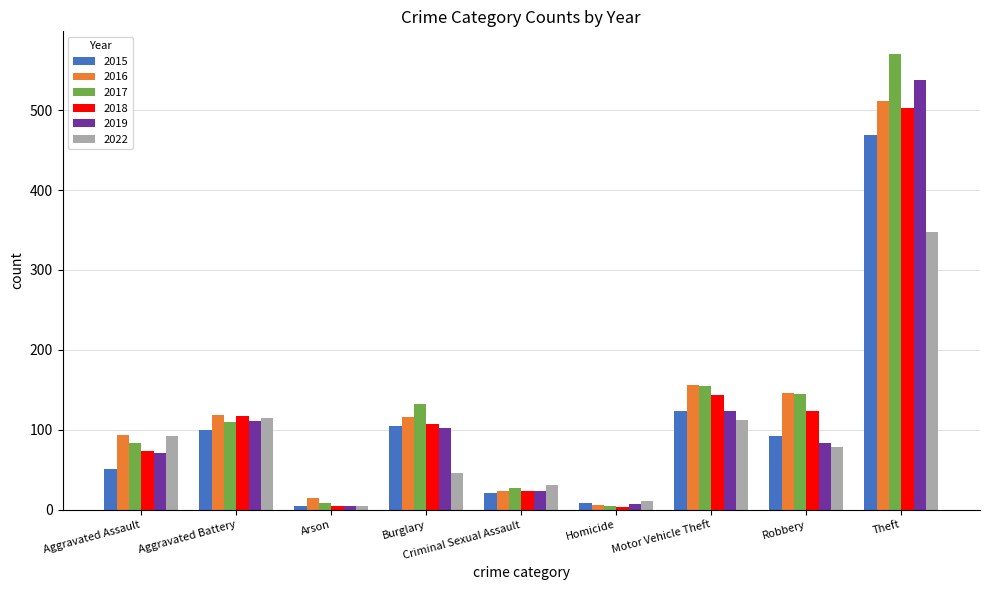

Is the value of 2015 at Homicide greater than the value of 2017 at Theft?

No